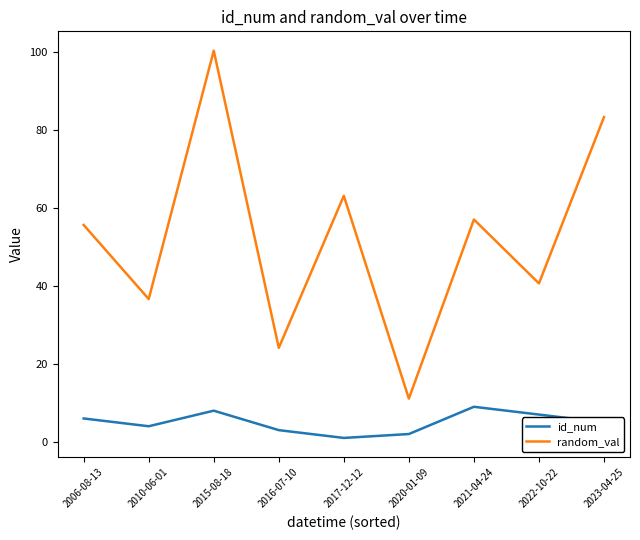

At 2023-04-25, list the series in order from largest to smallest.

random_val, id_num